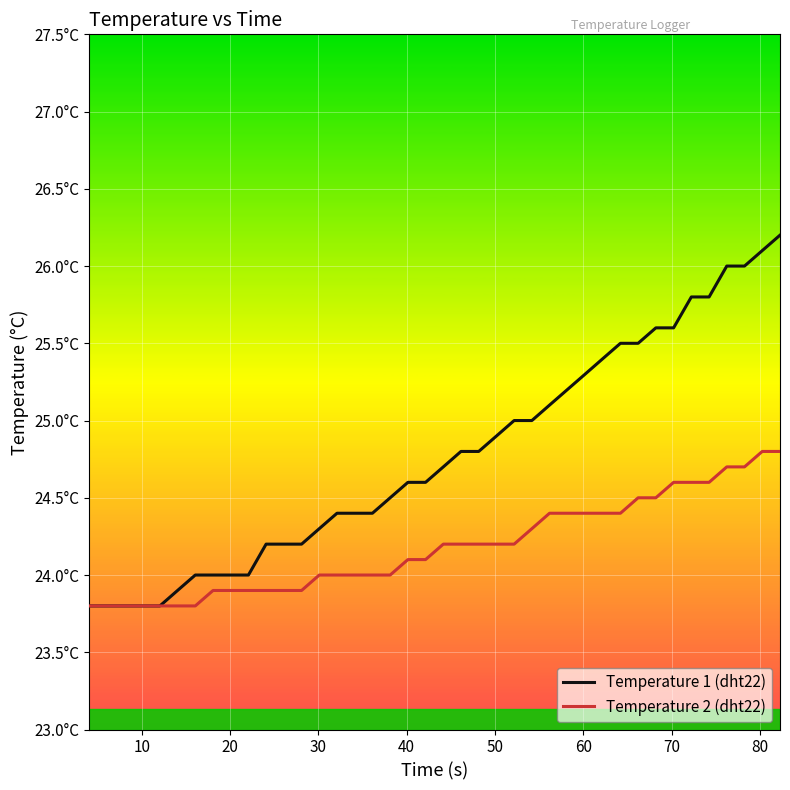

What is the highest value of the Temperature 2 (dht22) series?

24.8